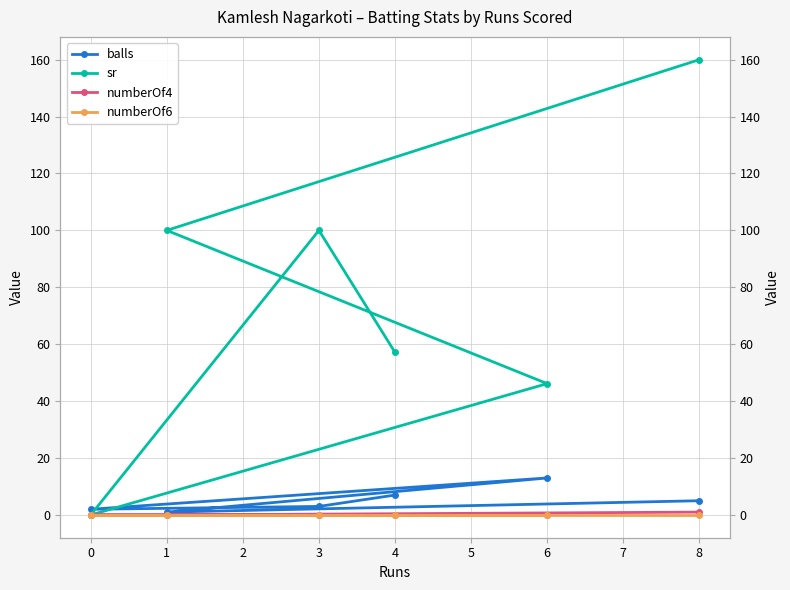

At how many categories does at least one series exceed 112?

1